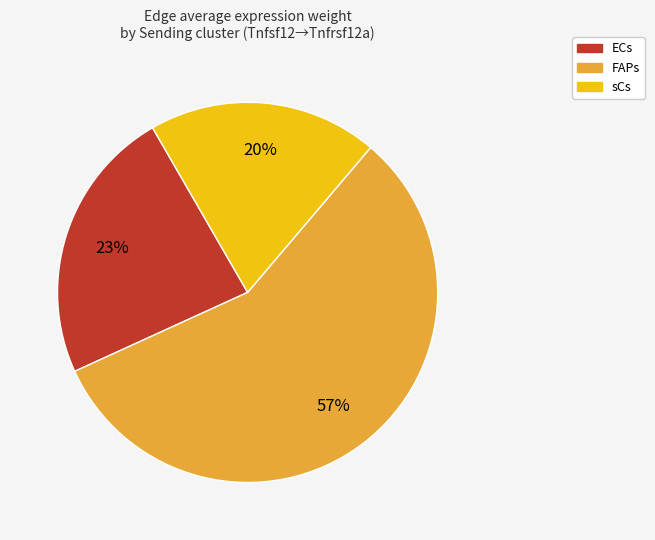

Is the sum of FAPs and ECs greater than half?

Yes